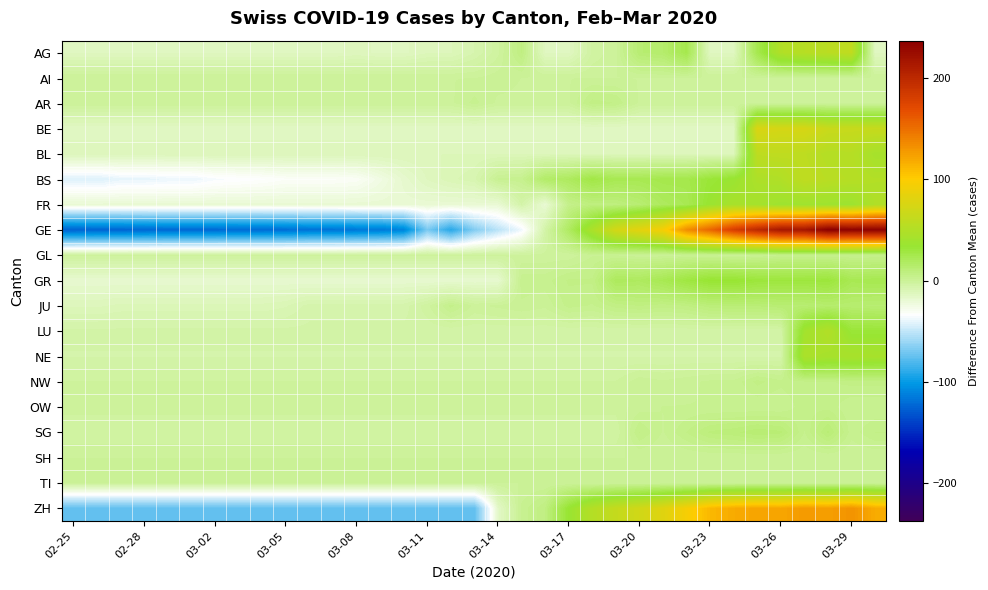

Which series has the widest spread of values?

GE